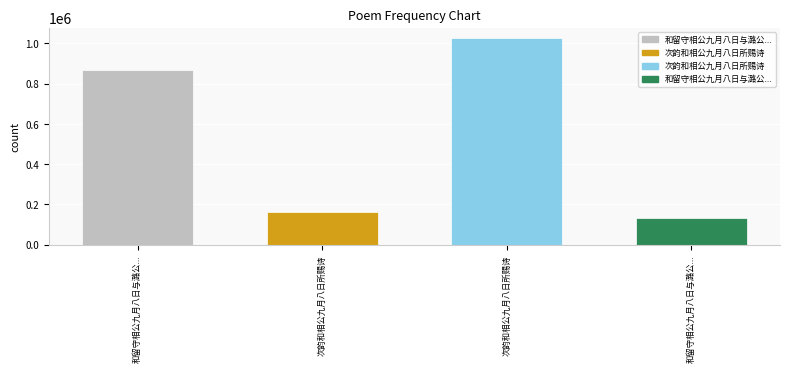

How many distinct data groups are displayed?

1